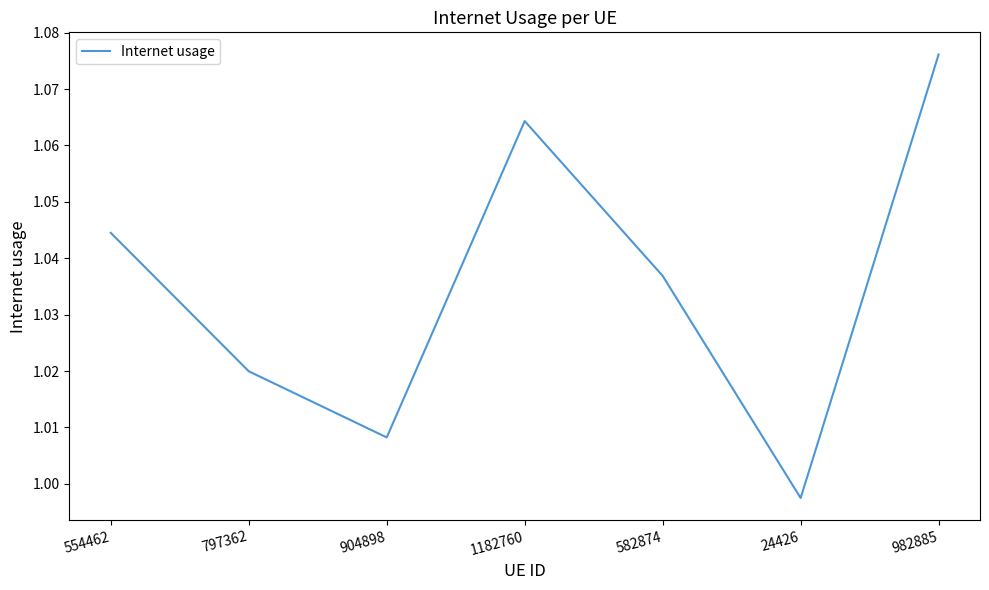

Rank the categories by value from lowest to highest.

24426, 904898, 797362, 582874, 554462, 1182760, 982885